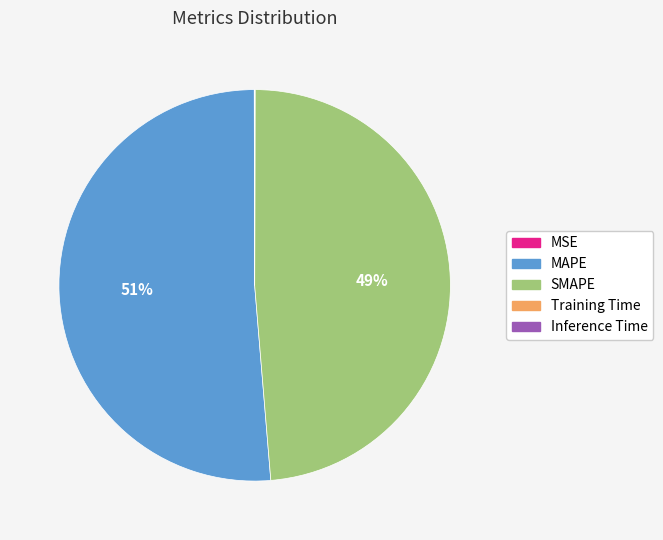

To the nearest percent, what percentage of the pie is MAPE?

51%